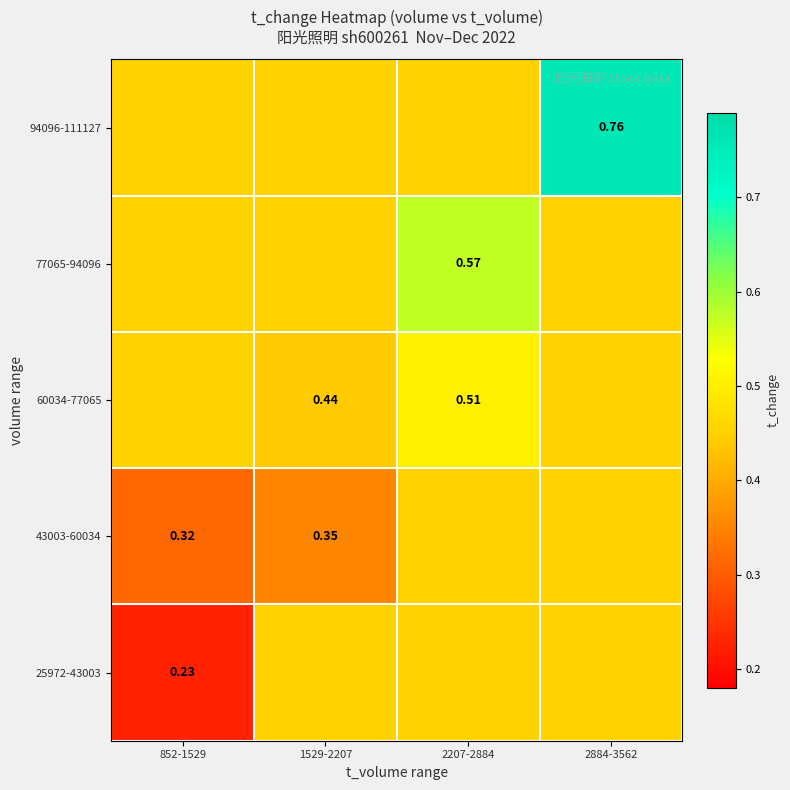

Is the value of 43003-60034 at 1529-2207 greater than the value of 77065-94096 at 2207-2884?

No